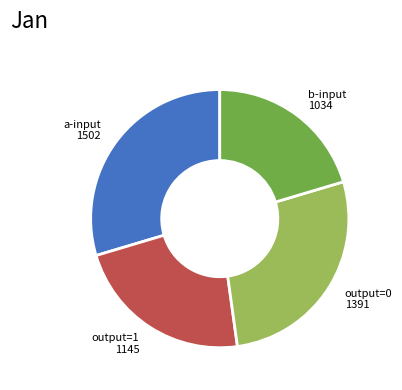

Is it true that b-input 1034 is 26% of the pie?

False